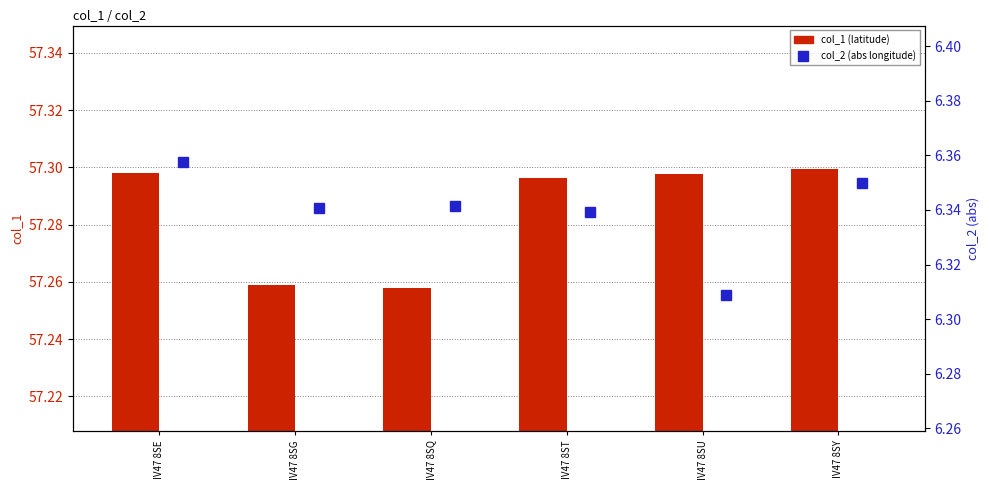

Which category has the highest value in the col_1 series?

IV47 8SY